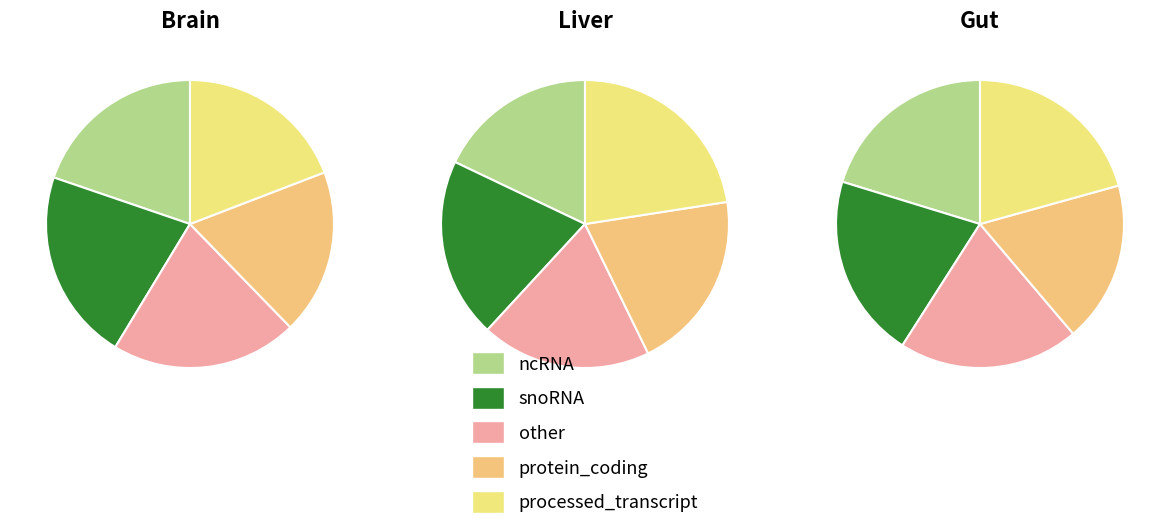

Is 3 the majority of the pie?

No